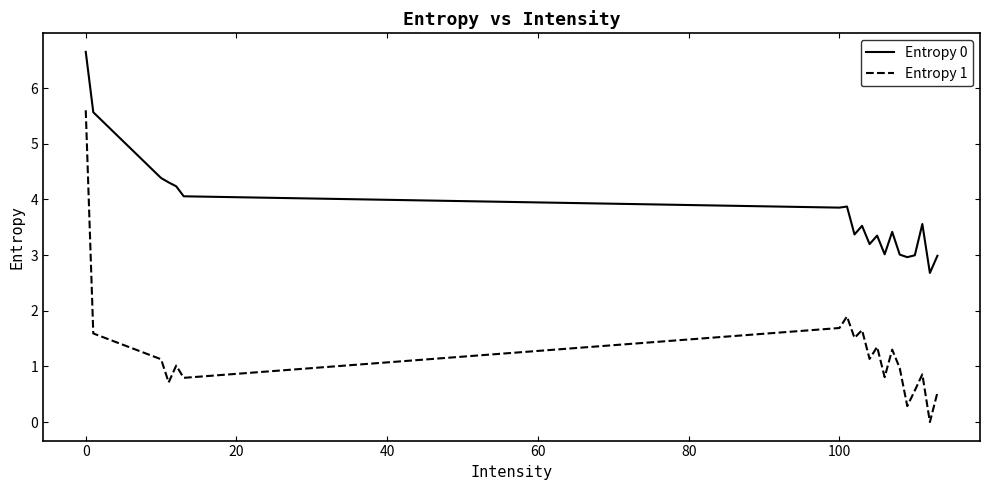

True or false: Entropy 1 has more than 1 points higher than both neighbors.

True